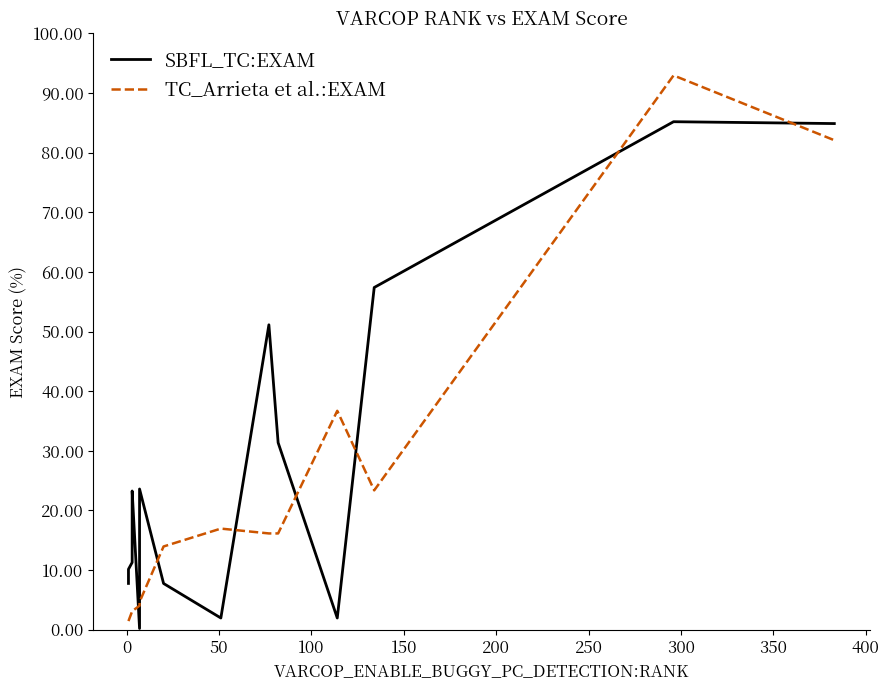

Which series has the largest range (max minus min)?

TC_Arrieta et al.:EXAM